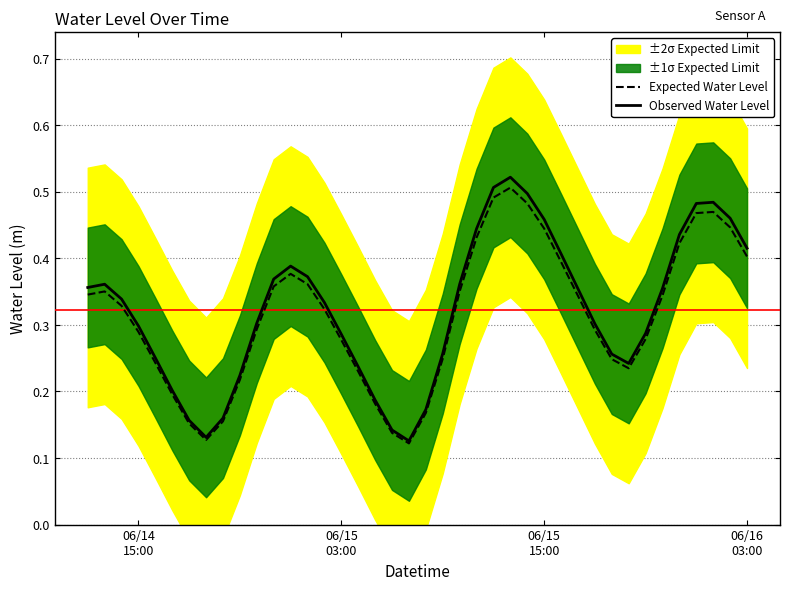

At which category does Expected Water Level reach its first local peak?

06/15
03:00